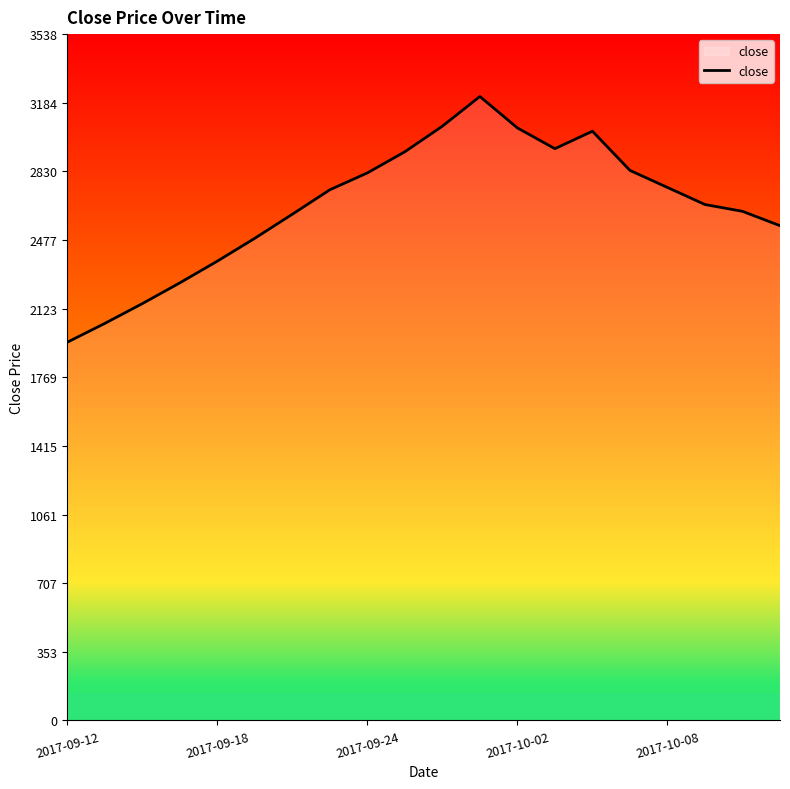

What is the smallest value displayed?

1950